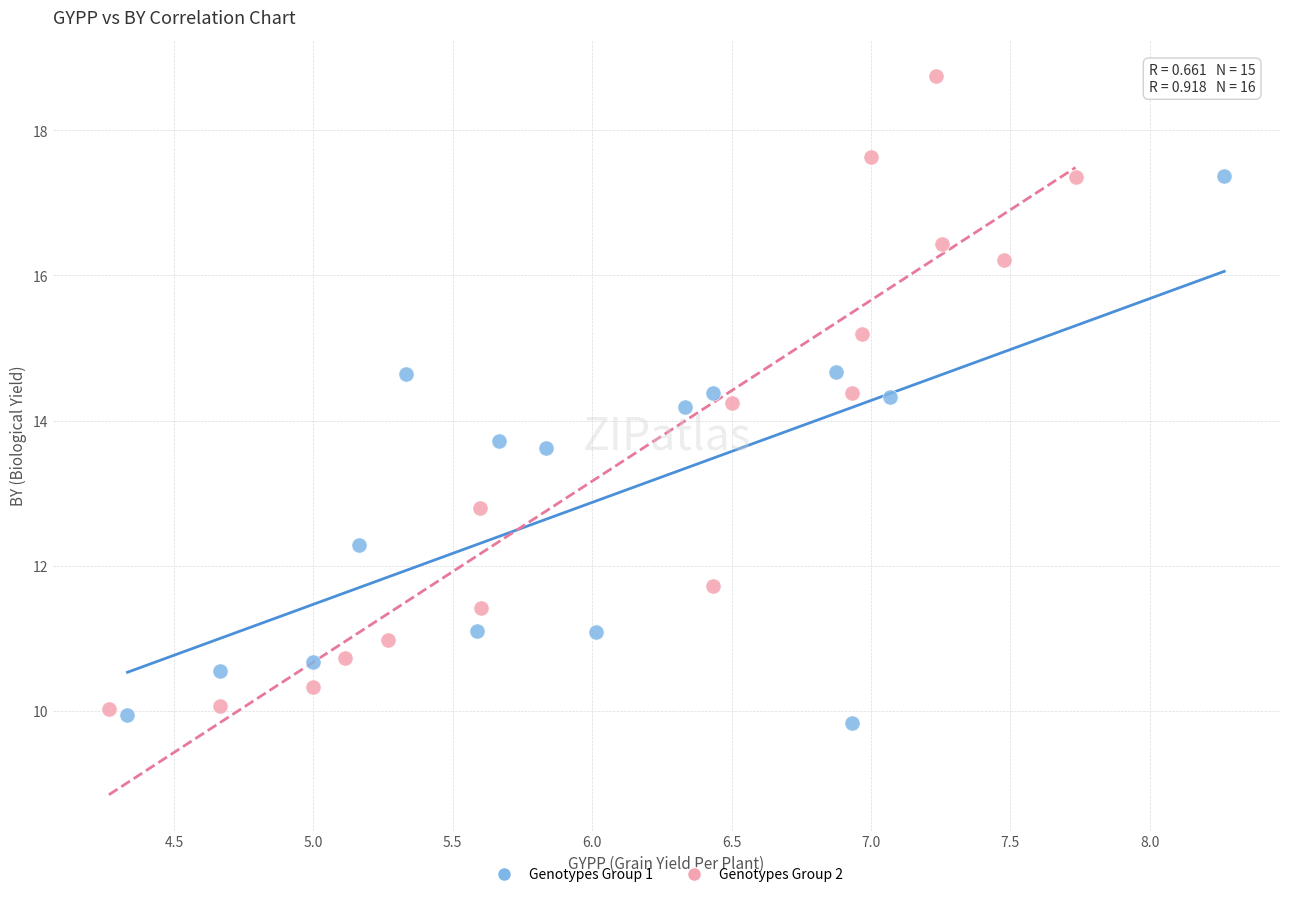

Which series reaches the maximum Y coordinate?

Genotypes Group 2